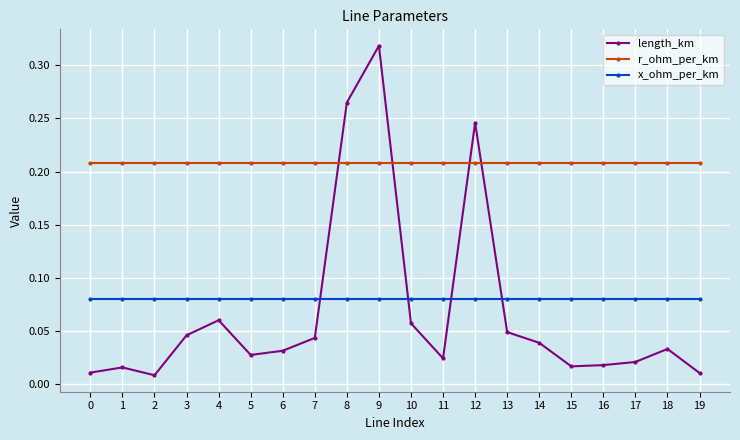

True or false: r_ohm_per_km has a value of 0.1 at 10.

False